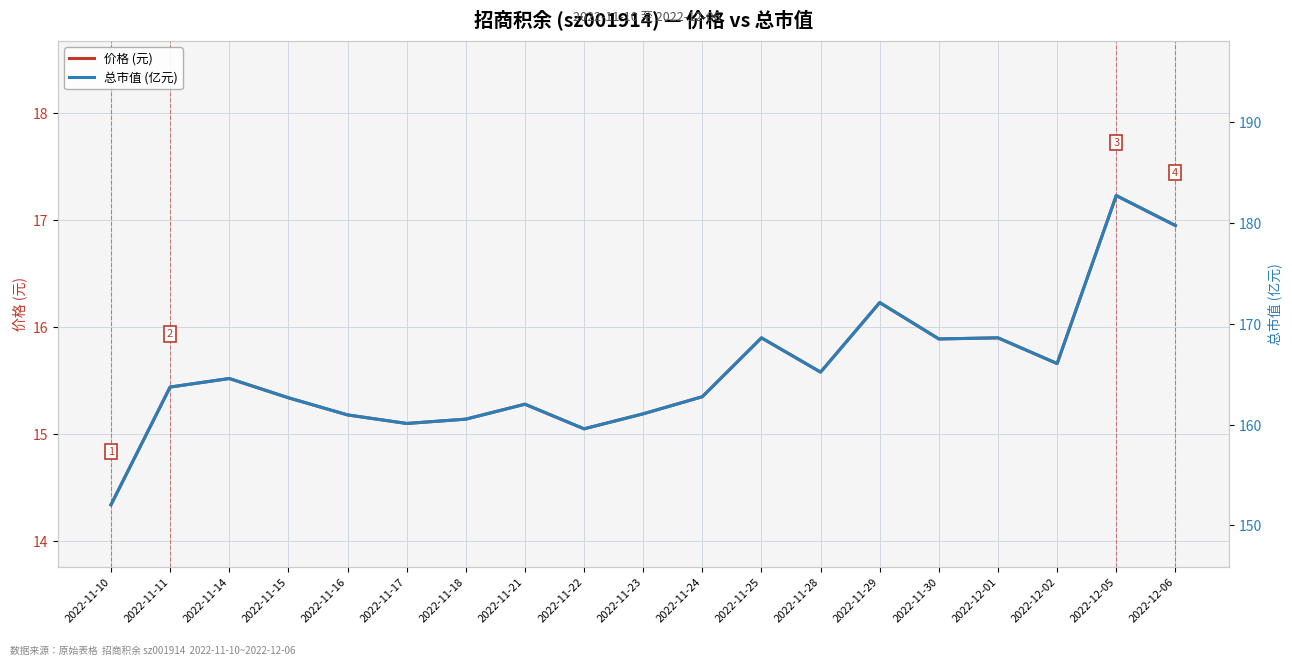

Is it true that 价格 (元) equals 15.5 at 2022-11-14?

True